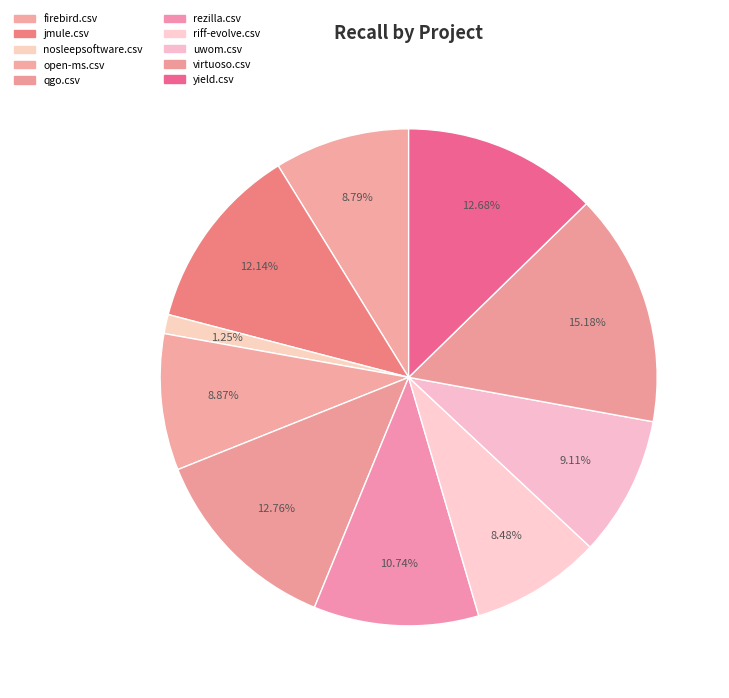

Do virtuoso.csv and uwom.csv together represent more than half of the pie?

No